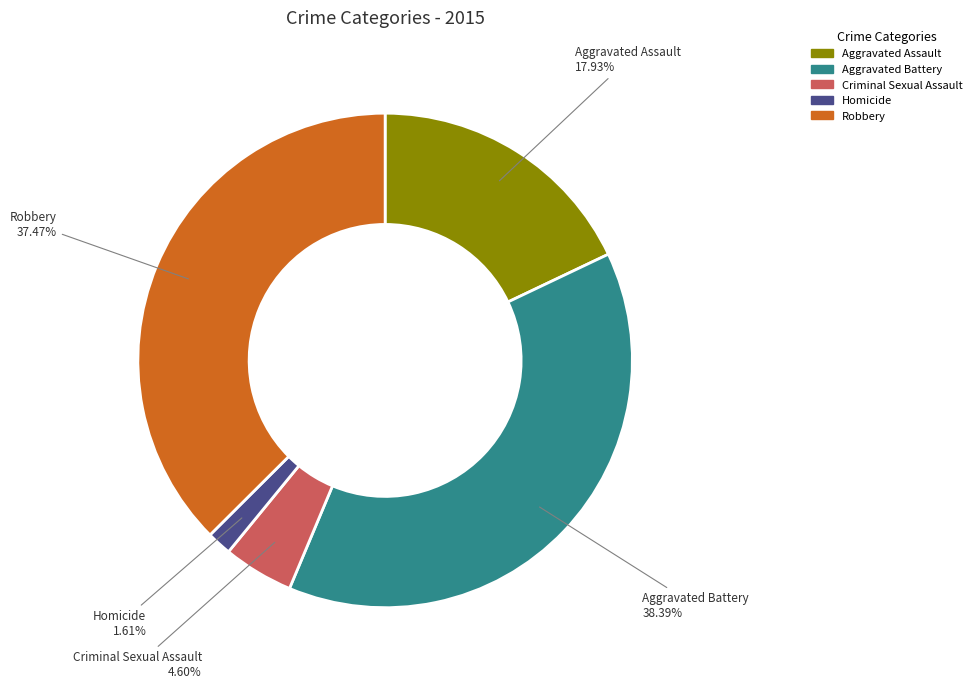

What is the ratio of the value at Robbery to the value at Aggravated Battery?

1.0